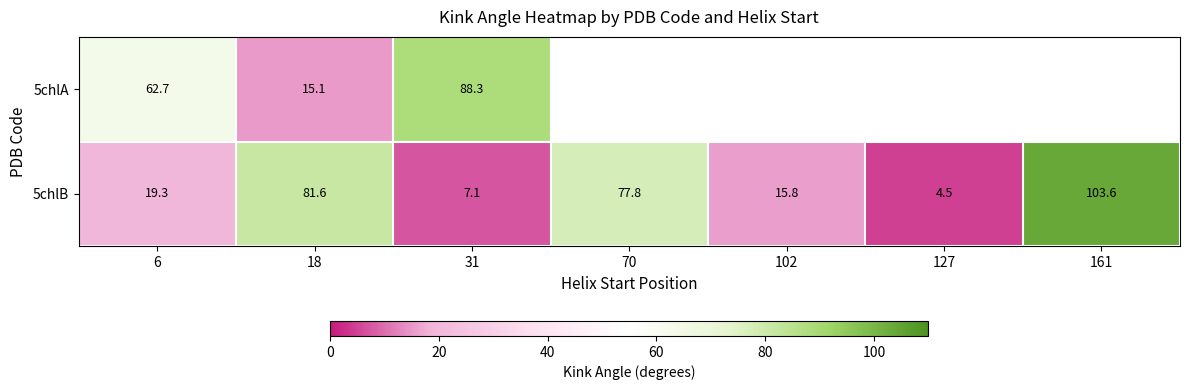

Is the value of 5chlB at 161 greater than the value of 5chlA at 127?

No